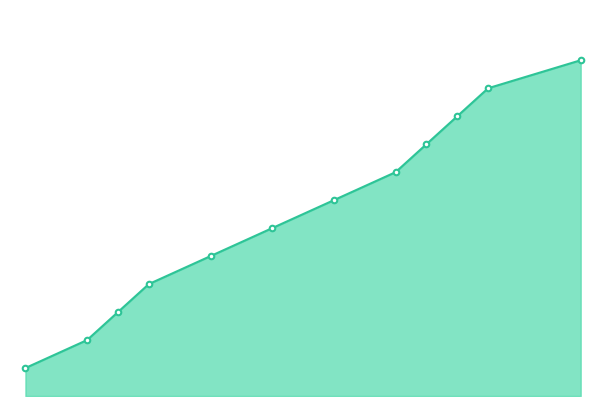

What is the value of the 12th point from the left?

12